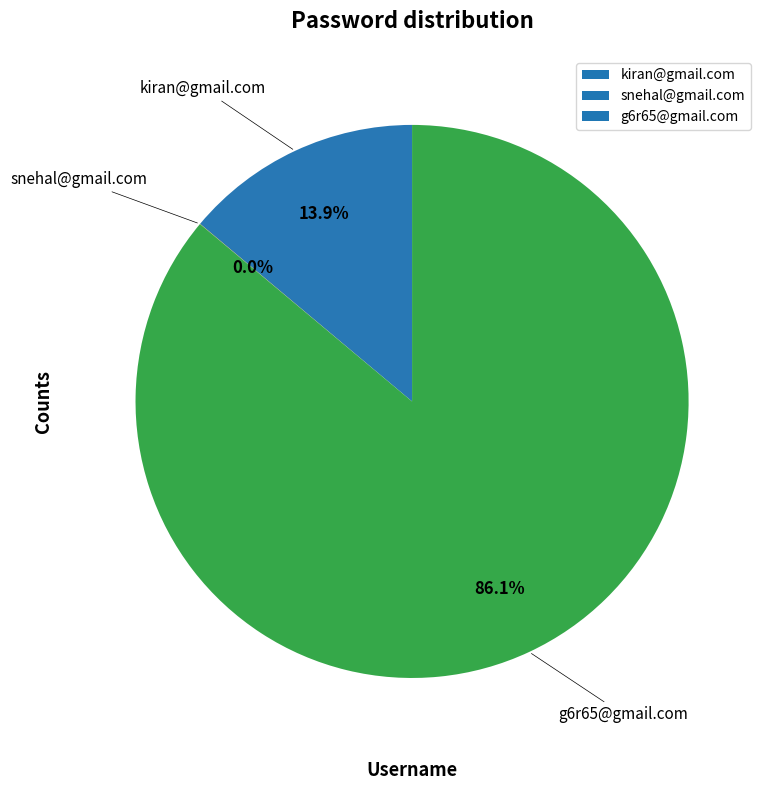

Which has a higher value, kiran@gmail.com or g6r65@gmail.com?

g6r65@gmail.com